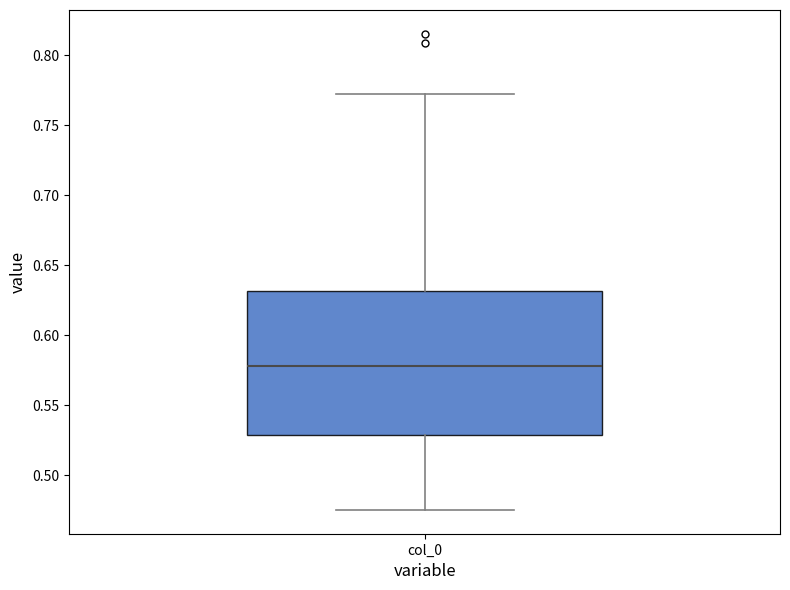

Transcribe this box plot: give where the median line is, the range the box spans, and where the two whiskers end, as read against the y-axis. The values are not printed on the chart, so give them approximately, as read against the axis.

median 0.580, box 0.530 to 0.630, whiskers 0.475 to 0.775